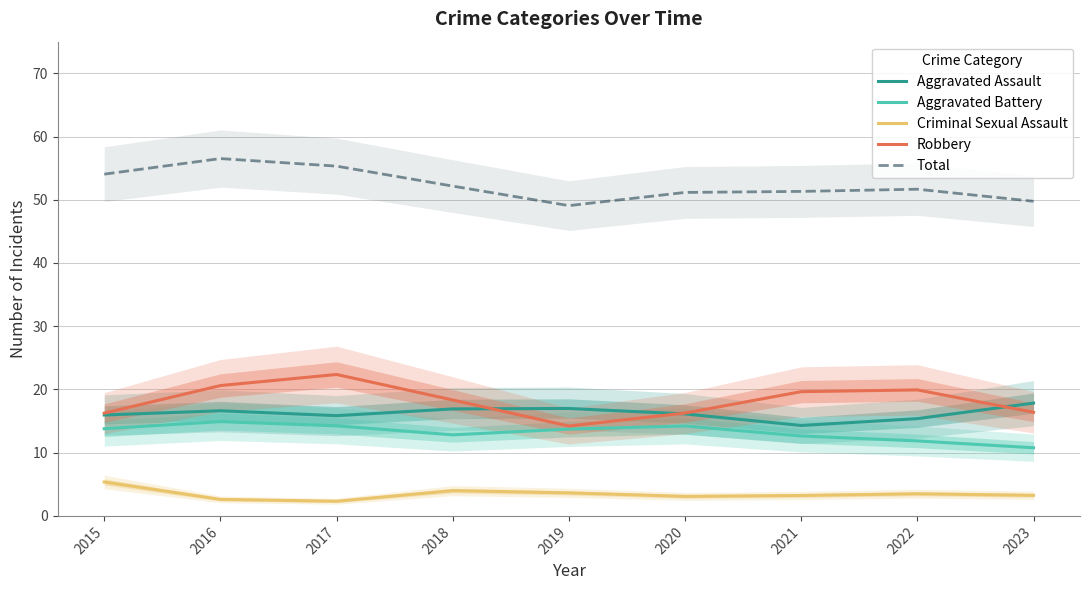

The value of Robbery at 2022 is 19.9. True or false?

True